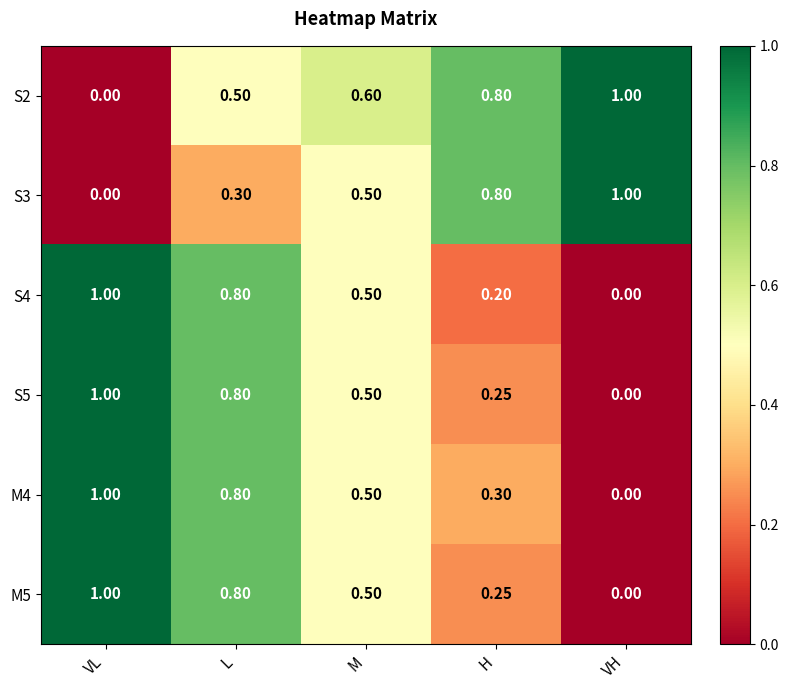

What is the spread (max minus min) of values at VH?

1.0